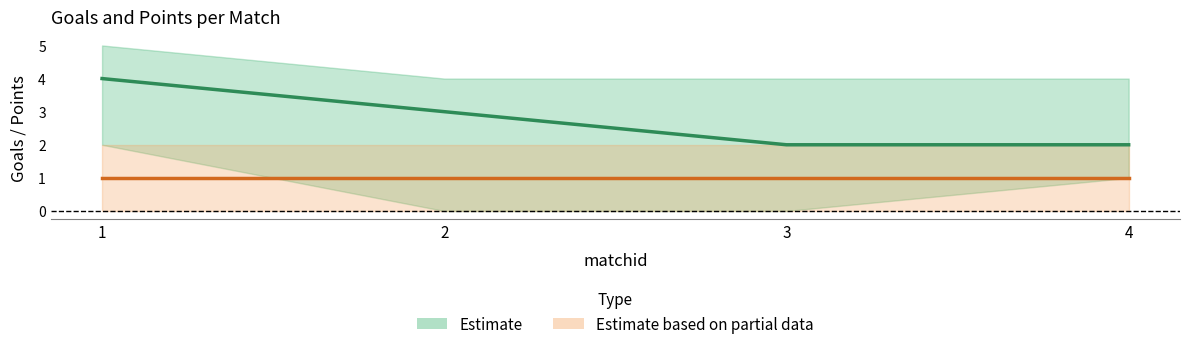

Which series has the largest total across all categories?

Estimate (Goals mid)